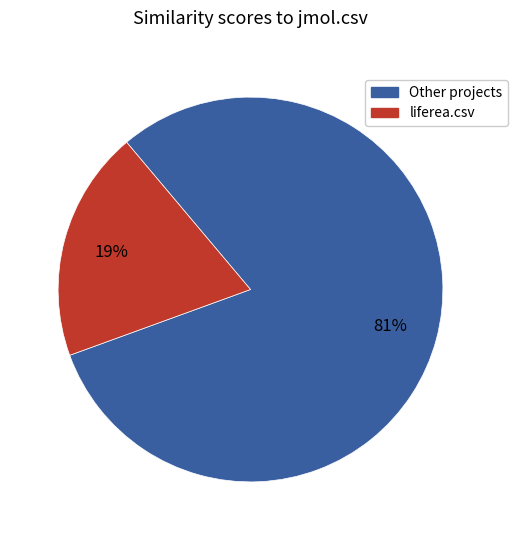

To the nearest percent, what is the average slice percentage?

50%